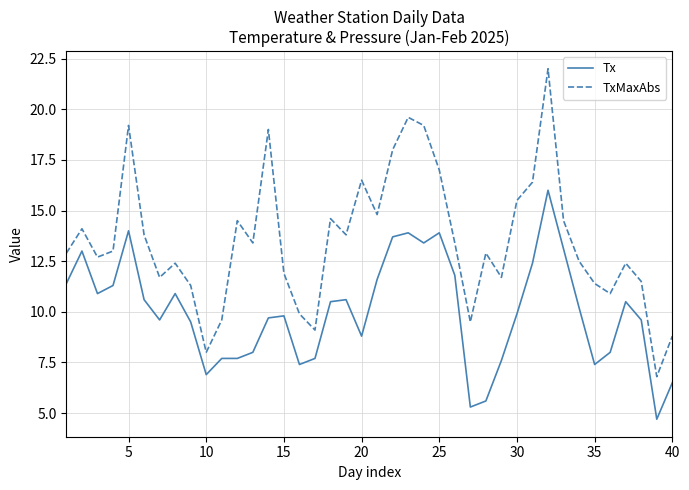

List the series in order of their overall mean, highest first.

TxMaxAbs, Tx